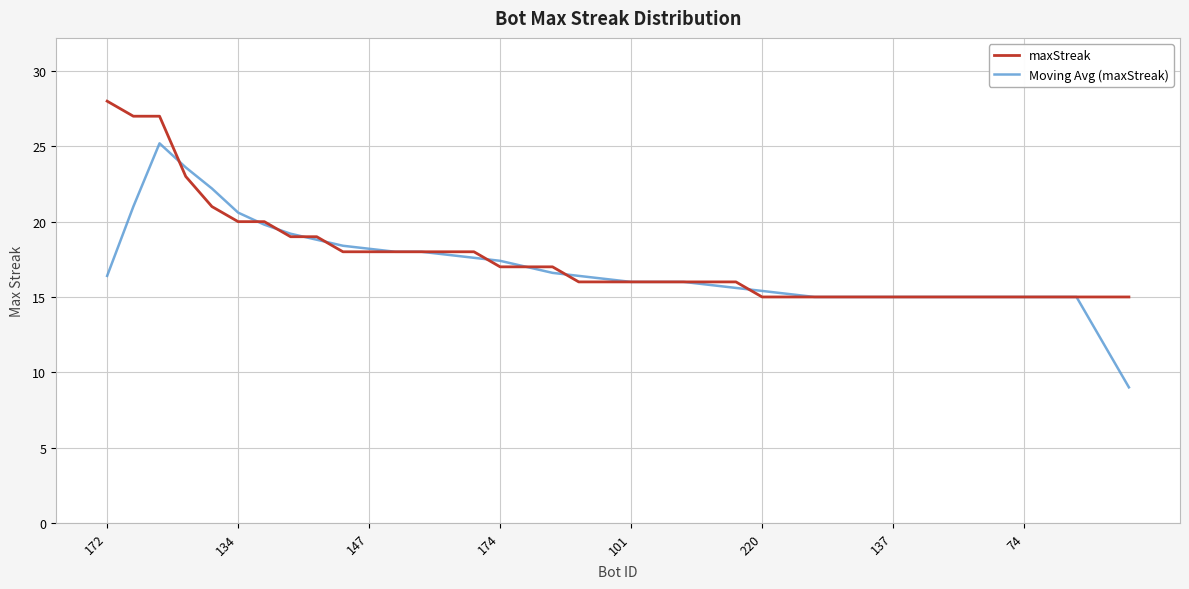

What is the difference between the maximum and second lowest values in the Moving Avg (maxStreak) series?

13.2